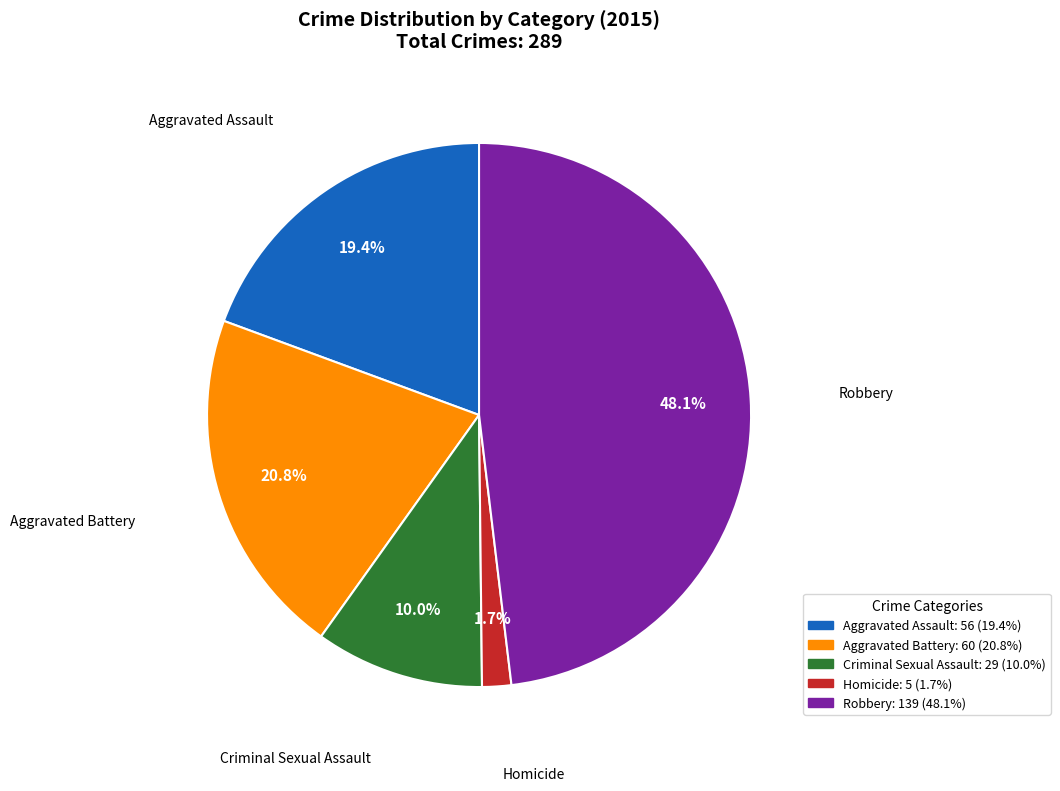

Count the number of slices in the pie.

5